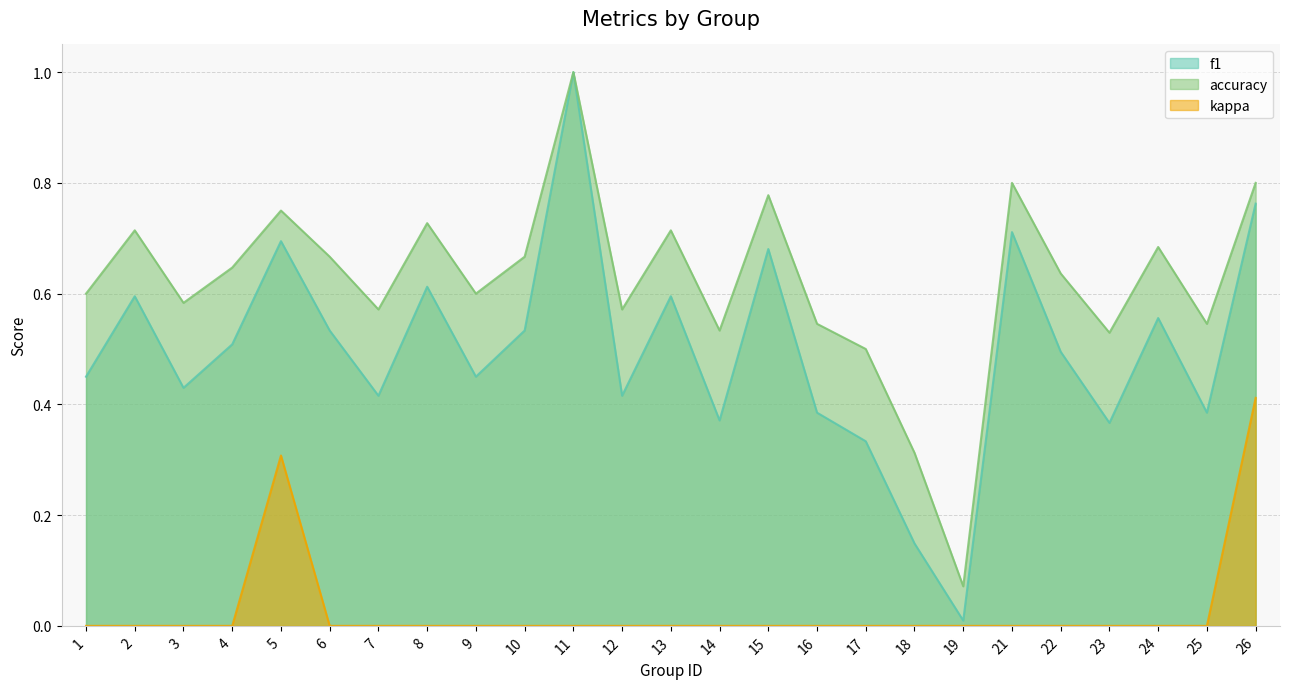

At how many categories does at least one series exceed 0?

25